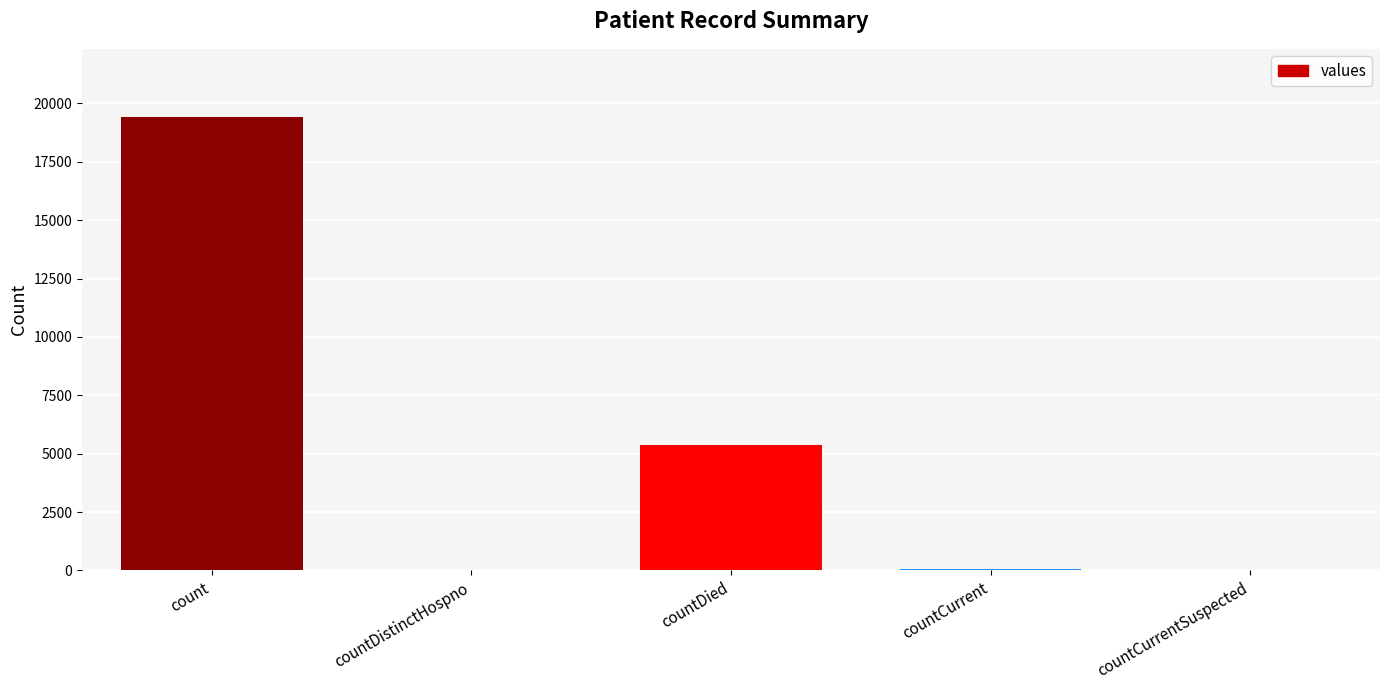

What is the sum of all values?

24875